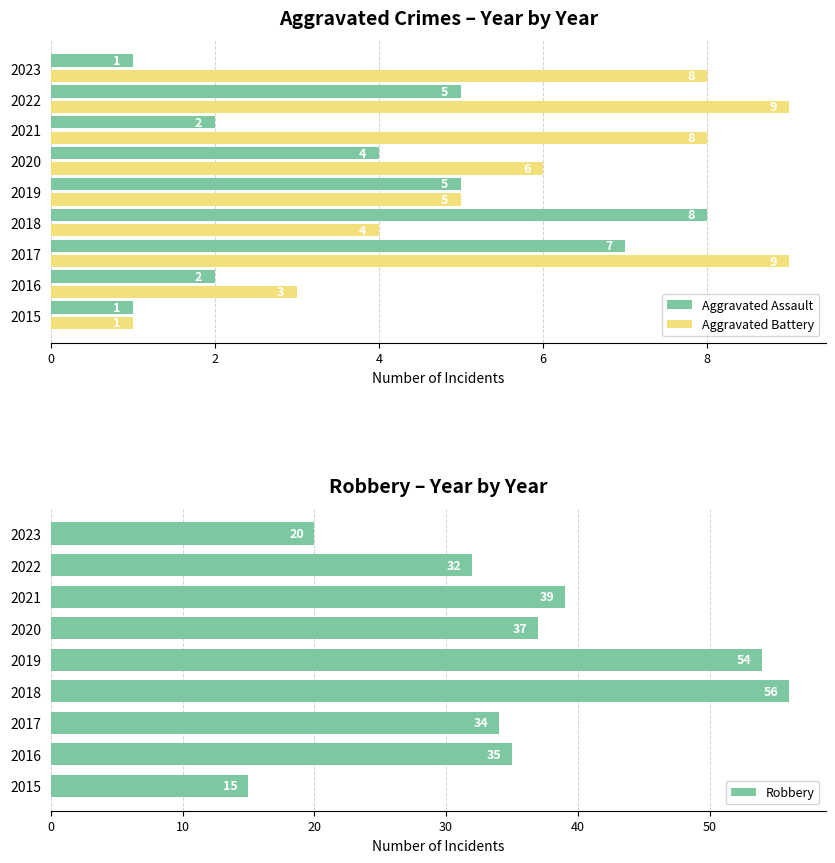

Which category has the highest value in the Aggravated Assault series?

2018